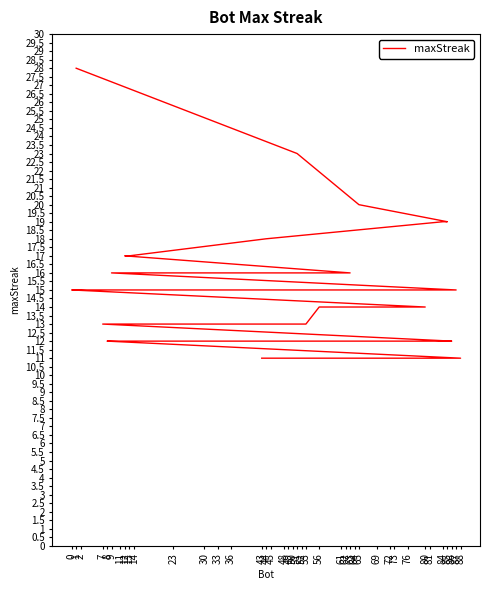

What is the difference between the maximum and minimum values?

17